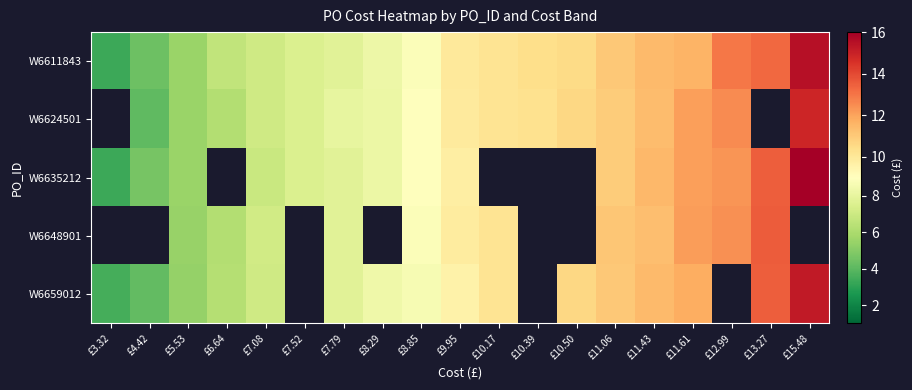

At £11.06, list the series in order from smallest to largest.

W6624501, W6635212, W6611843, W6659012, W6648901